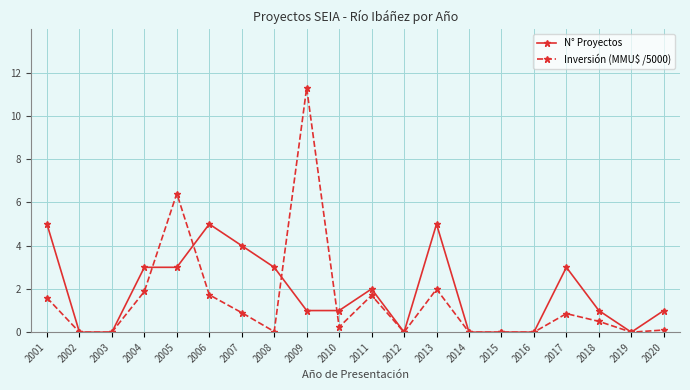

The value of N° Proyectos at 2007 is 4.0. True or false?

True